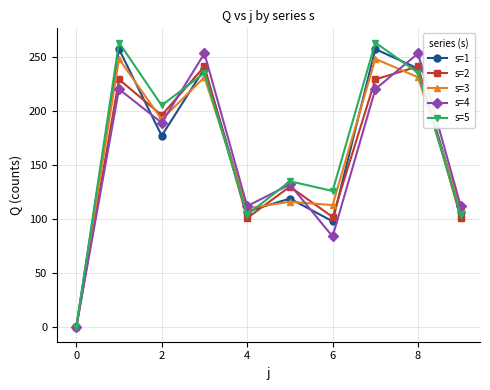

What is the value of the s=4 point at the 3rd from the left?

189